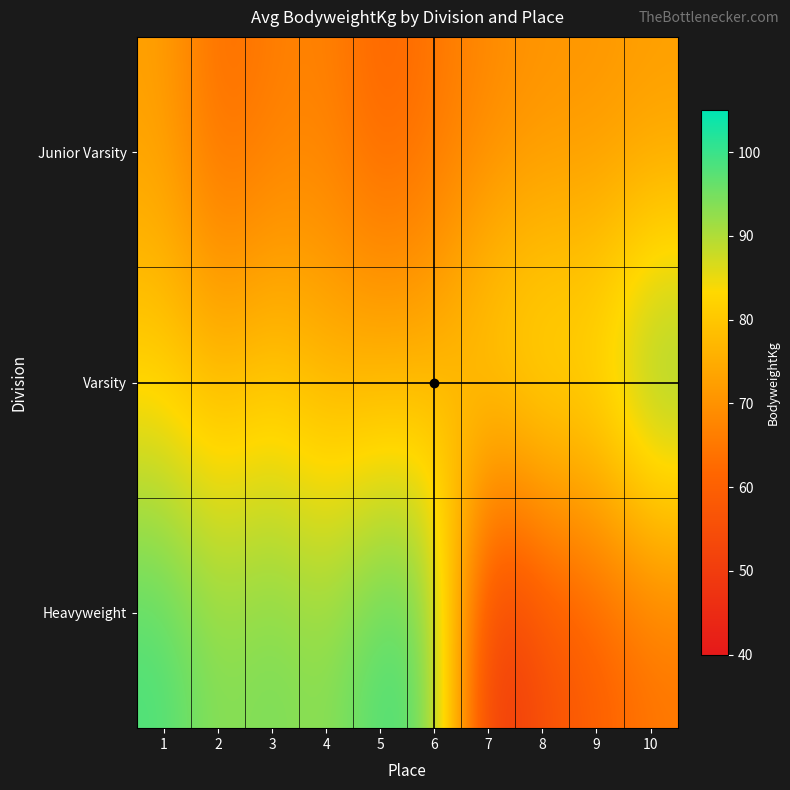

Which series changed the most between 8 and 9?

Heavyweight